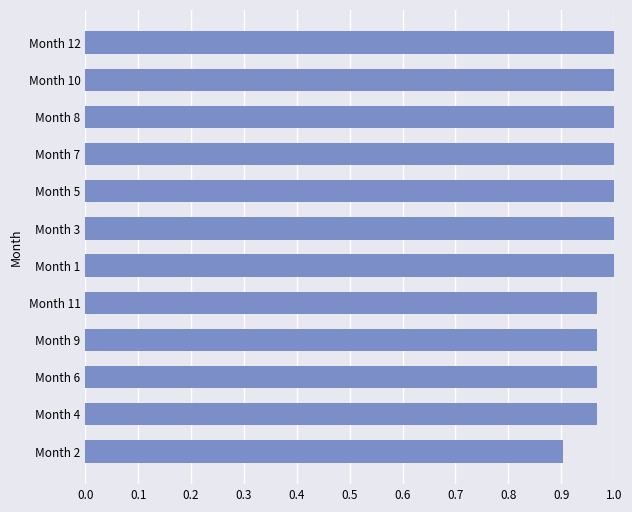

What is the change in value from Month 2 to Month 7?

+0.1